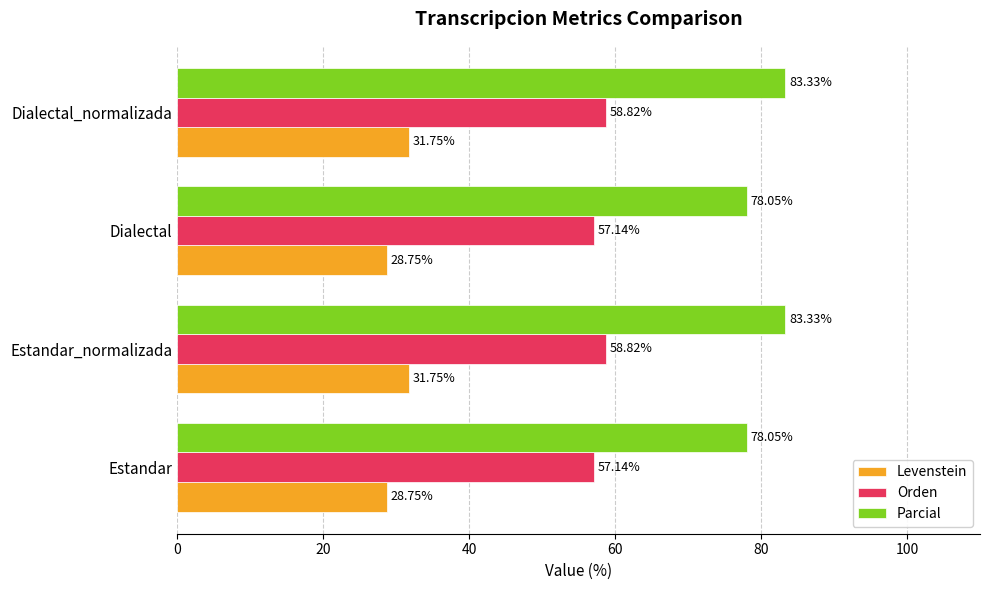

List the series in order of their peak value, highest first.

Parcial, Orden, Levenstein